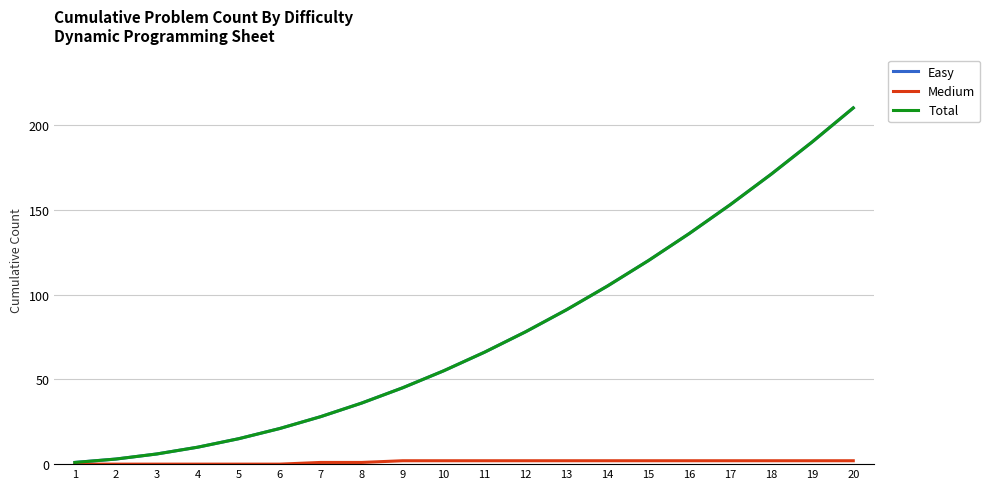

Reading right to left, extract all data points from this chart.

Easy: 210	190	171	153	136	120	105	91	78	66	55	45	36	28	21	15	10	6	3	1
Medium: 2	2	2	2	2	2	2	2	2	2	2	2	1	1	0	0	0	0	0	0
Total: 210	190	171	153	136	120	105	91	78	66	55	45	36	28	21	15	10	6	3	1